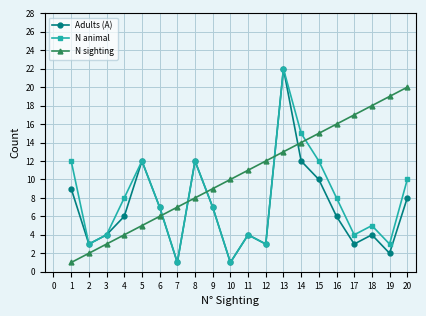

Where do N sighting and N animal first cross each other?

6 and 7